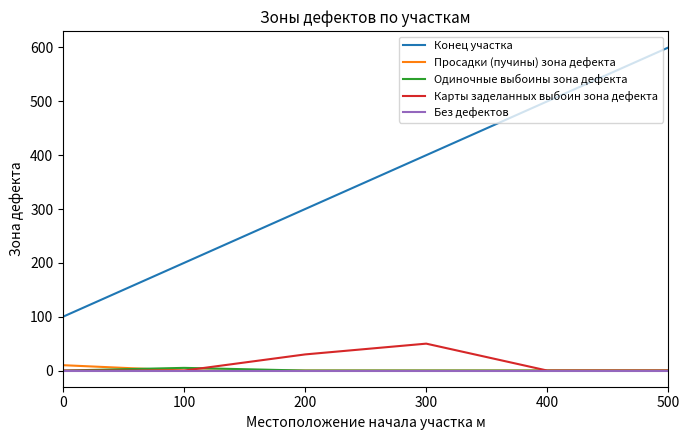

True or false: Без дефектов and Конец участка cross at least once.

False